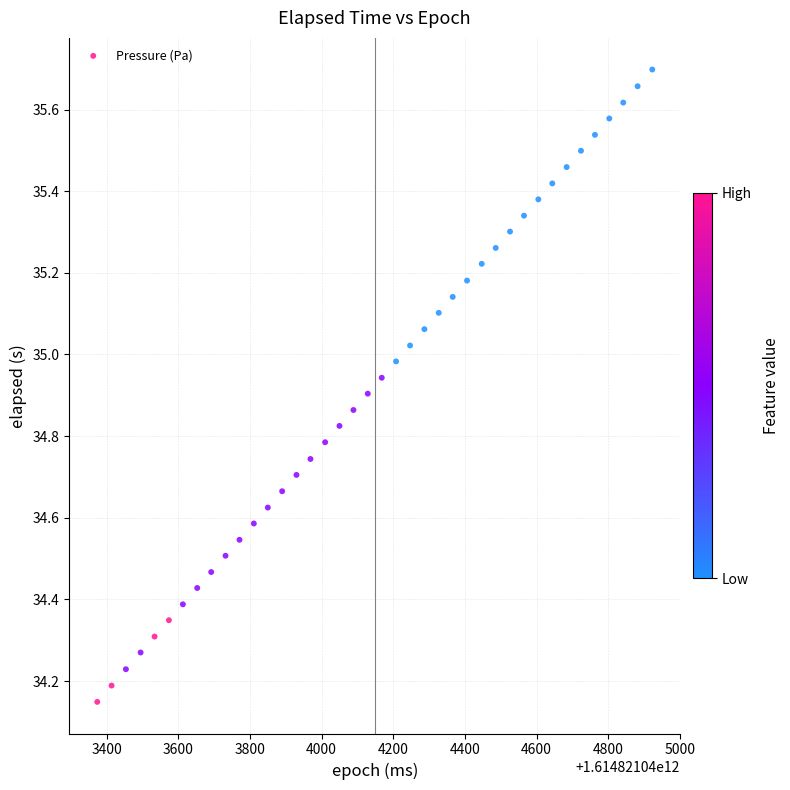

What is the range of Y values (max minus min)?

1.5